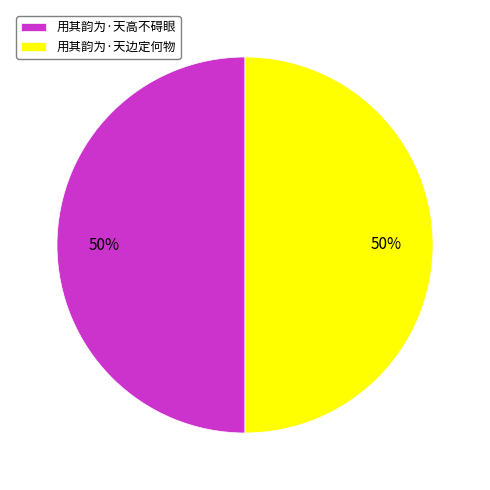

How many slices are in this pie chart?

2